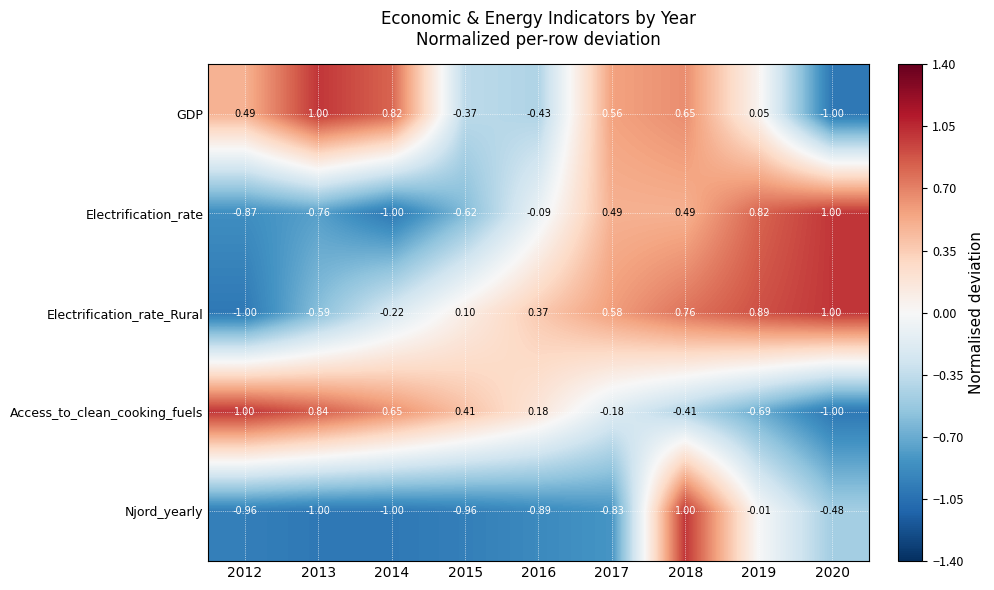

At 2013, list the series in order from smallest to largest.

Njord_yearly, Electrification_rate, Electrification_rate_Rural, Access_to_clean_cooking_fuels, GDP